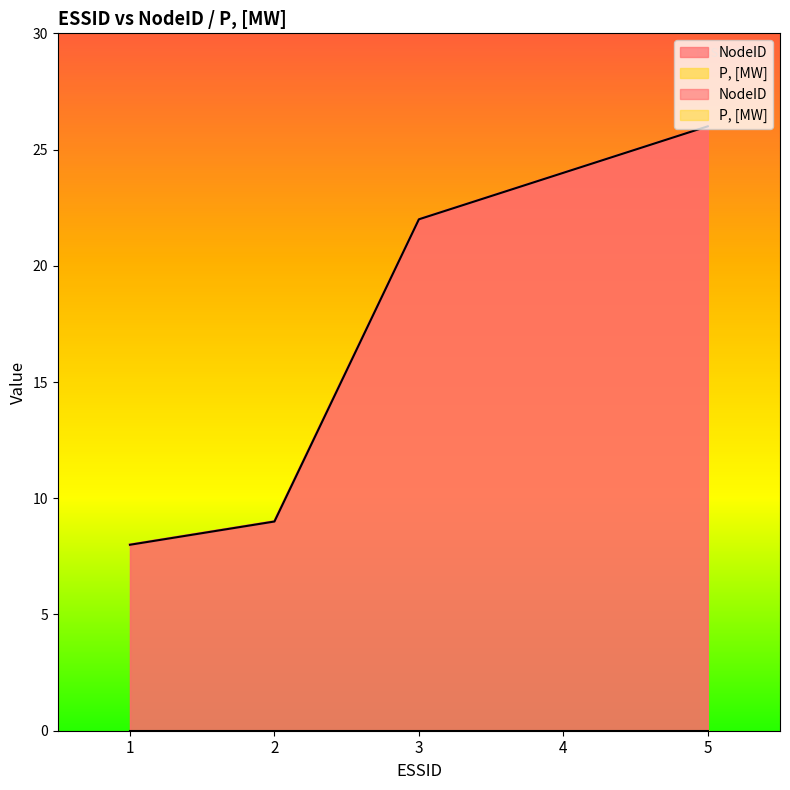

List the labels in order of value, largest first.

5, 4, 3, 2, 1